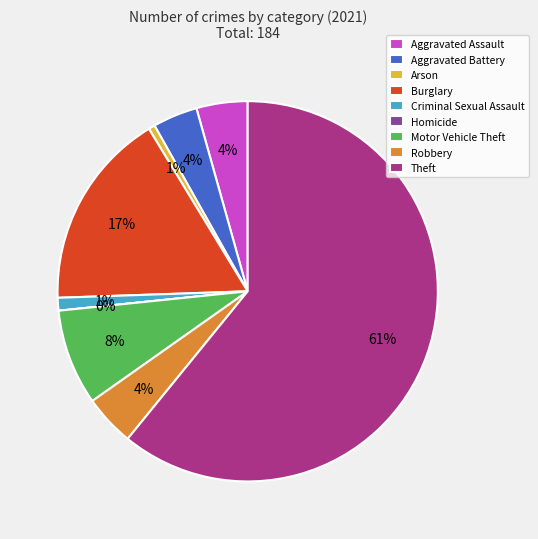

To the nearest percent, what portion does Motor Vehicle Theft represent?

8%